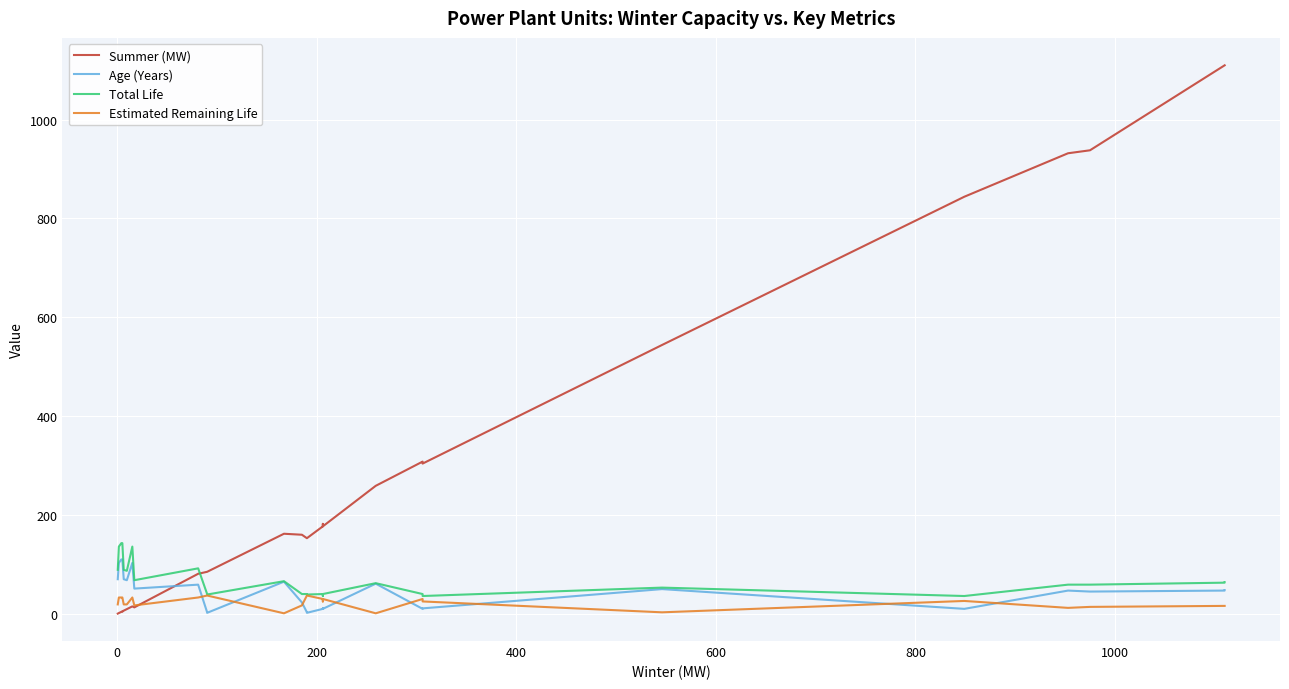

What are all the series names shown in the legend?

Summer (MW), Age (Years), Total Life, Estimated Remaining Life